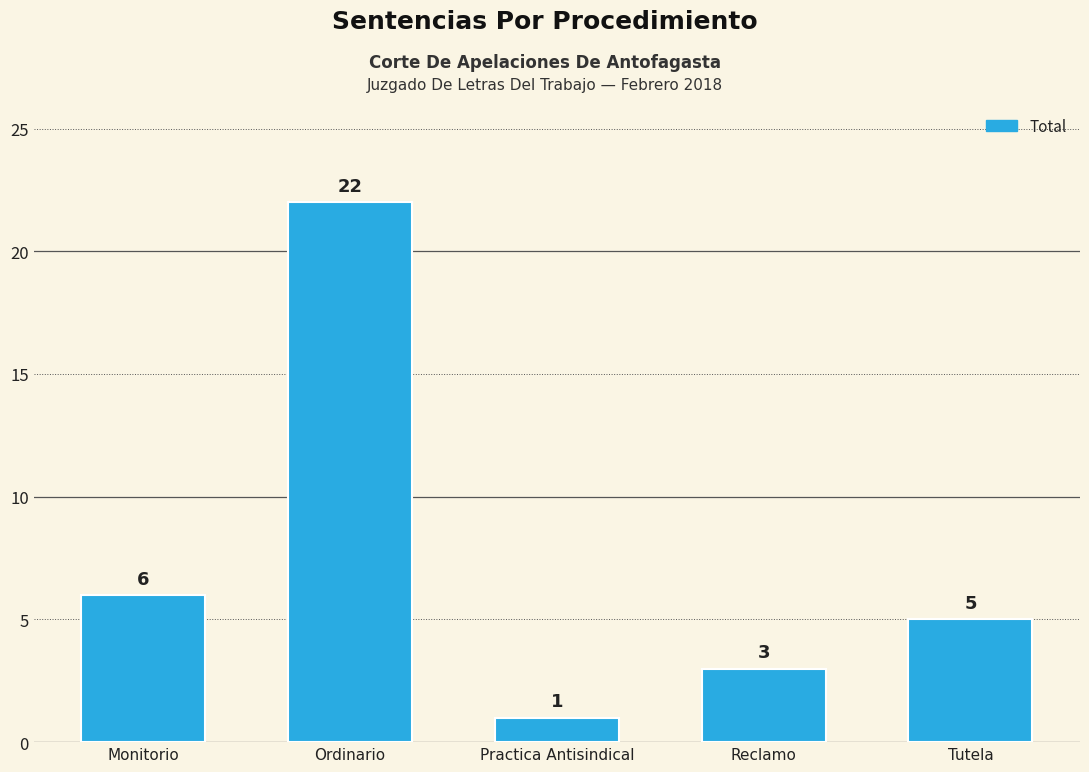

What is the label of the 4th bar from the left?

Reclamo